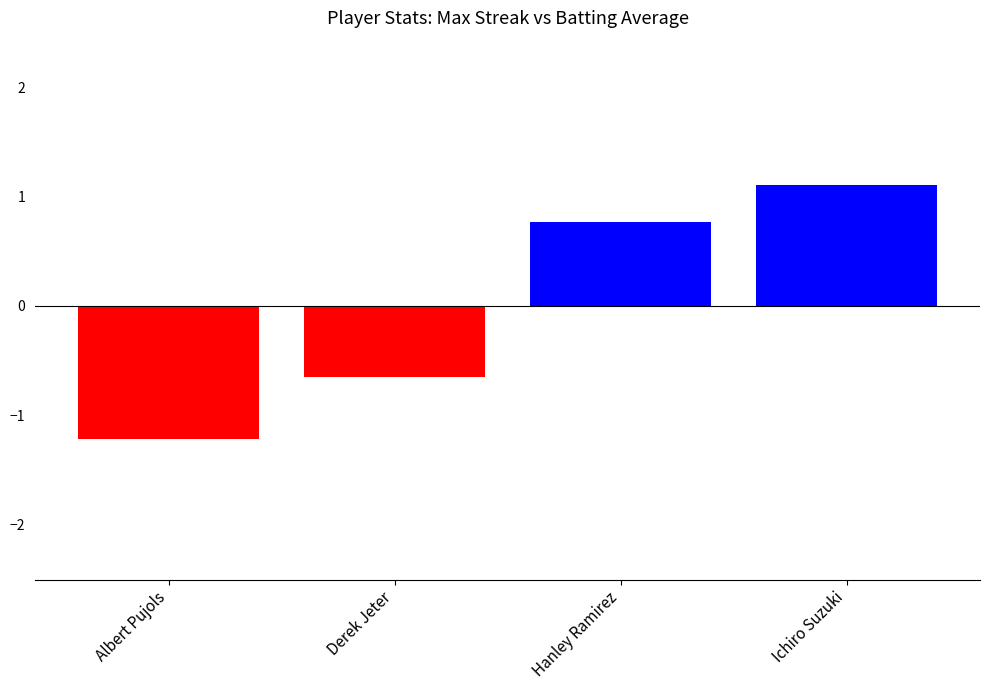

Reading left to right, list all the values displayed in this chart.

Combined Score: Albert Pujols=-1.2	Derek Jeter=-0.6	Hanley Ramirez=0.8	Ichiro Suzuki=1.1
Below Average: Albert Pujols=-1.2	Derek Jeter=-0.6	Hanley Ramirez=0.0	Ichiro Suzuki=0.0
Above Average: Albert Pujols=0.0	Derek Jeter=0.0	Hanley Ramirez=0.8	Ichiro Suzuki=1.1